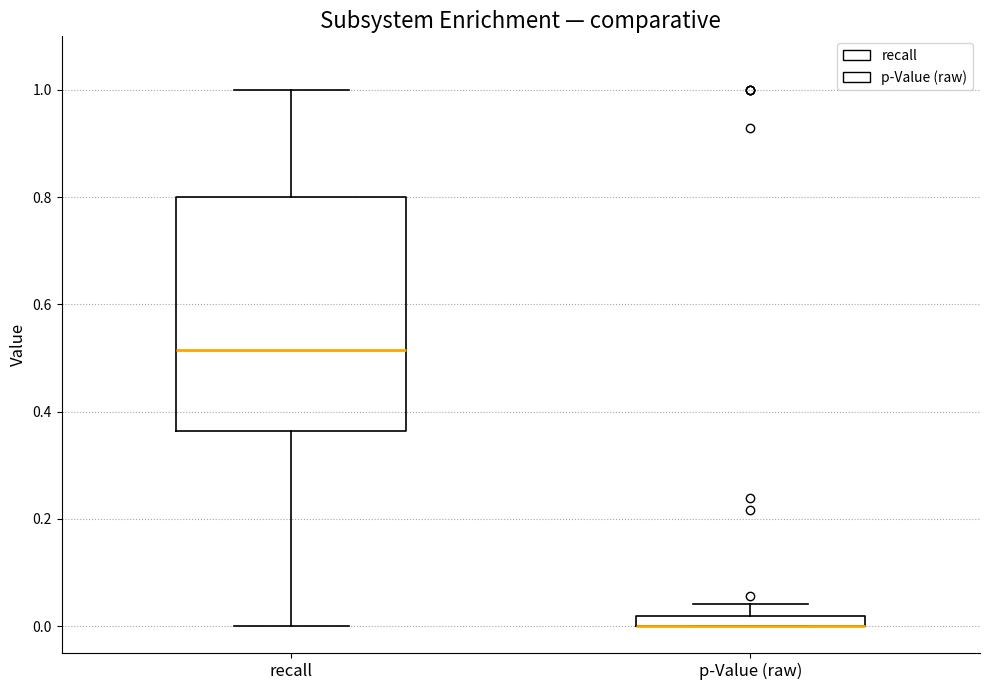

Comparing the boxes themselves (not the whiskers), which one is the tallest?

recall